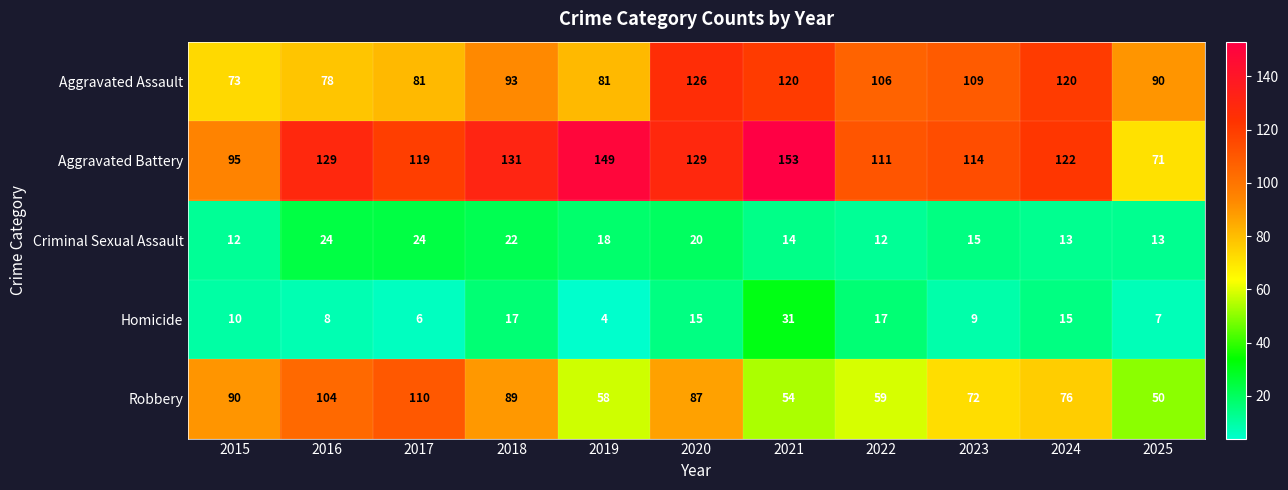

How many distinct data groups are displayed?

5